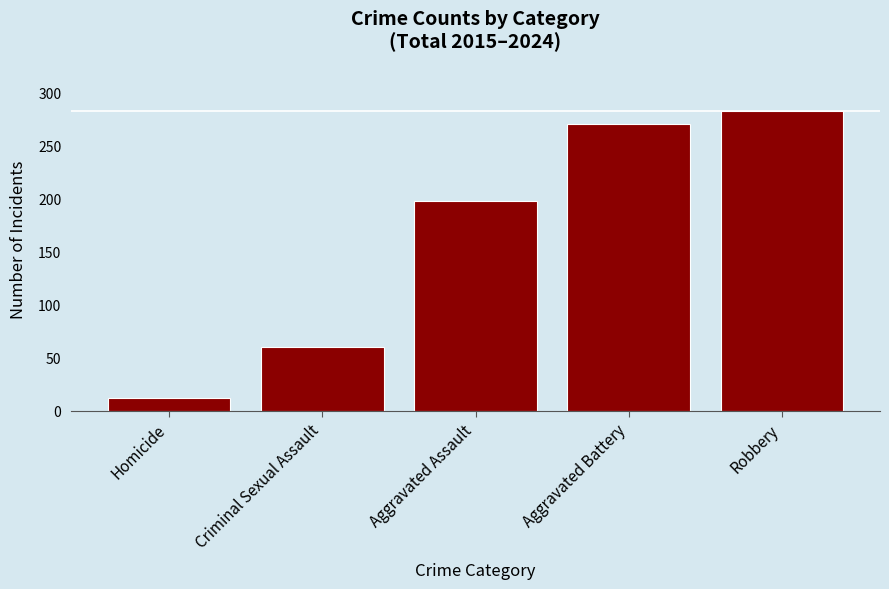

The value at Aggravated Battery is 92. True or false?

False